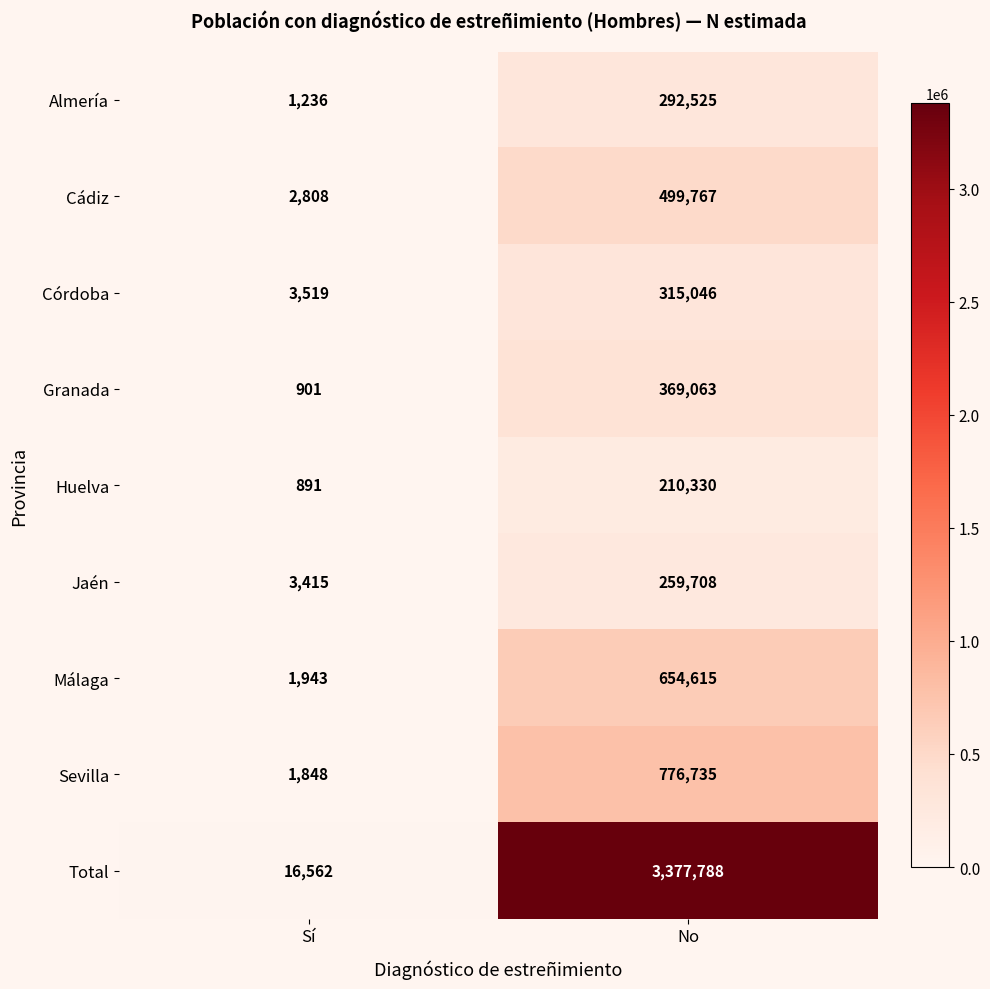

Which series has the widest spread of values?

Total